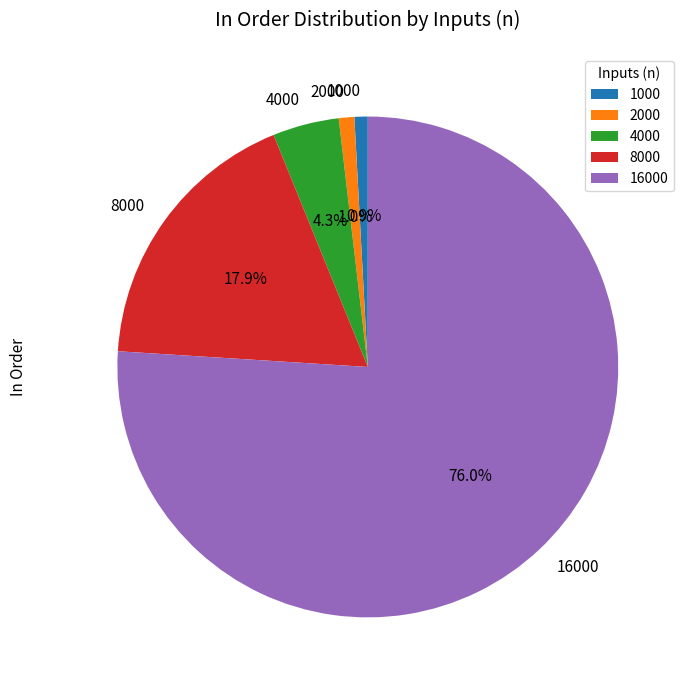

How many segments does this pie chart have?

5